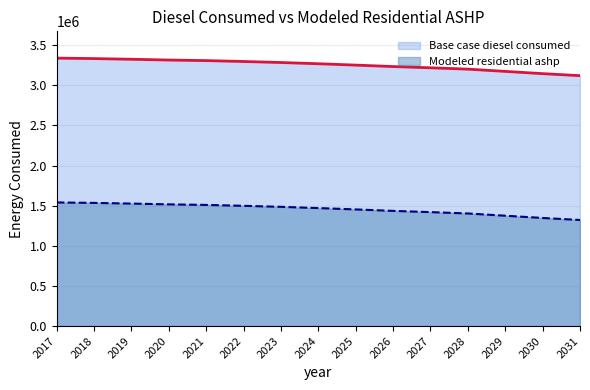

True or false: Base case diesel consumed has a value of 5197740.8 at 2031.

False